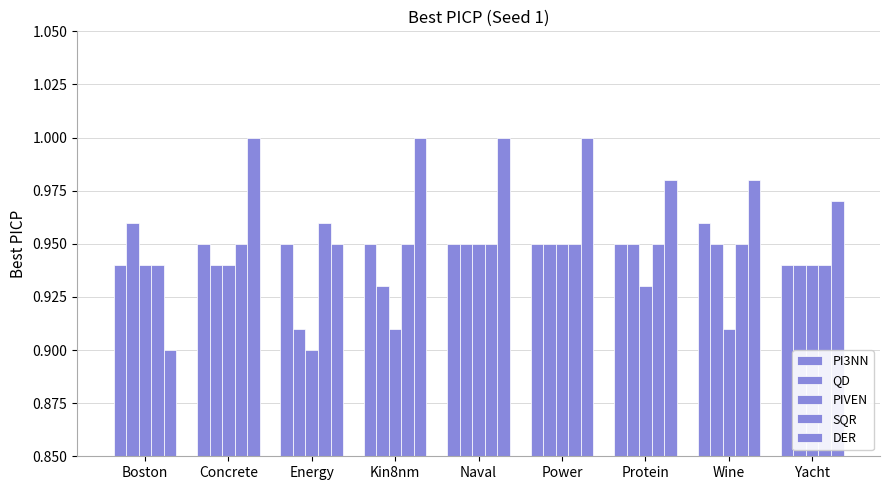

How many distinct data groups are displayed?

5